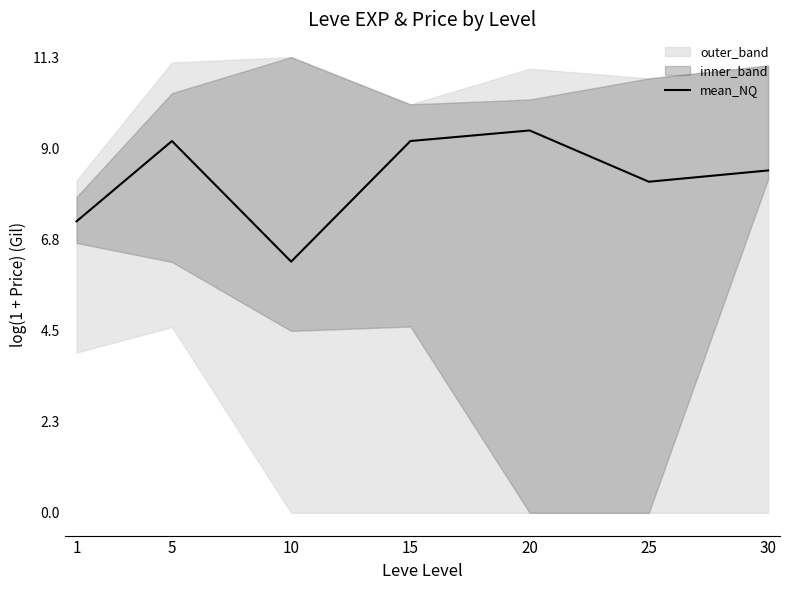

What is the sum of all values?

58.0